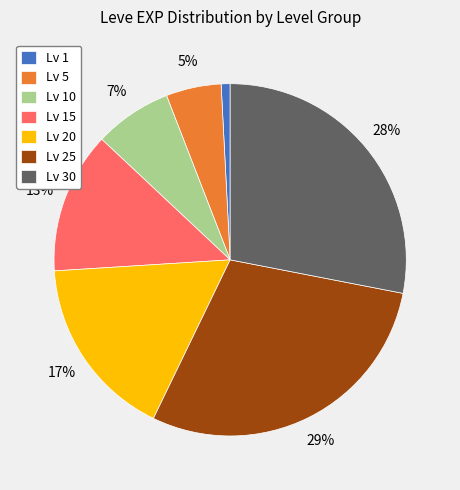

To the nearest percent, what percentage of the pie is Lv 10?

7%